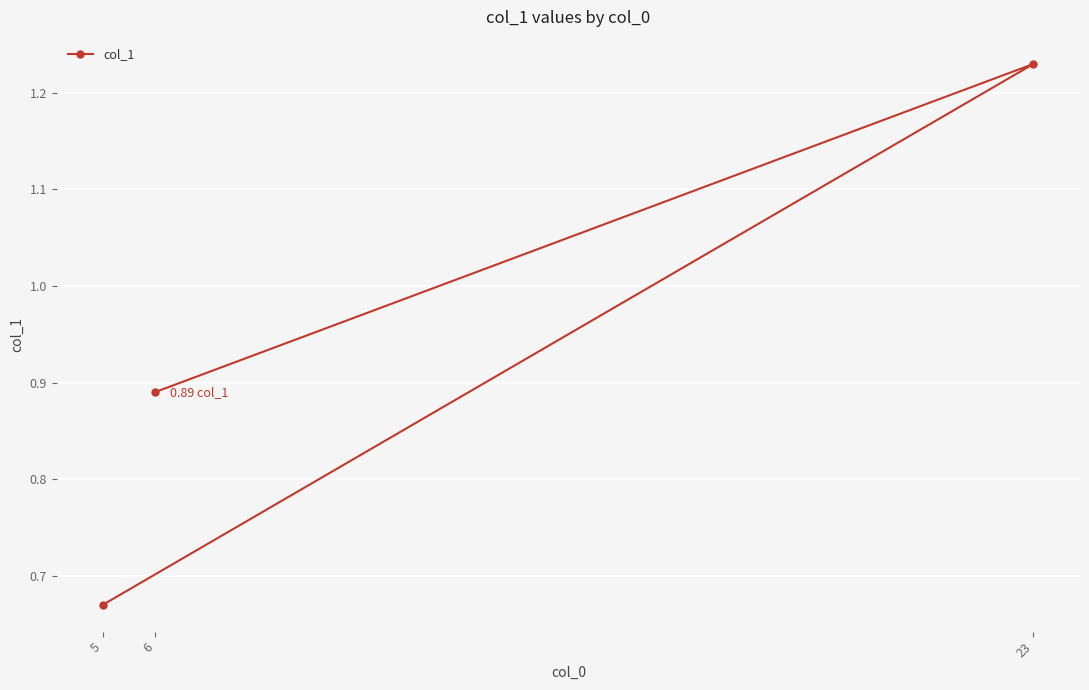

What is the label of the 2nd point from the right?

23